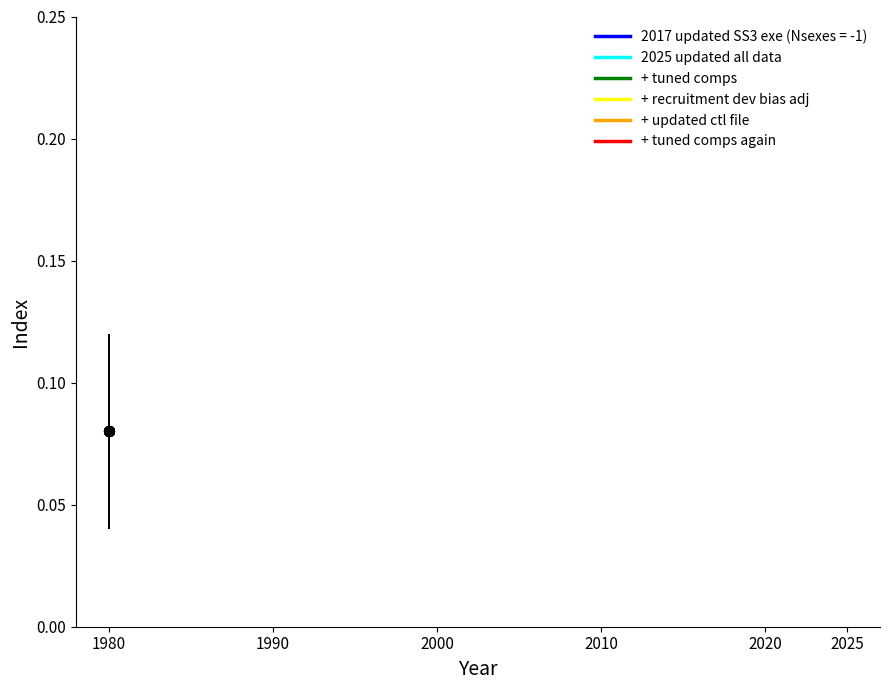

What is the label of the 7th point from the right?

2000